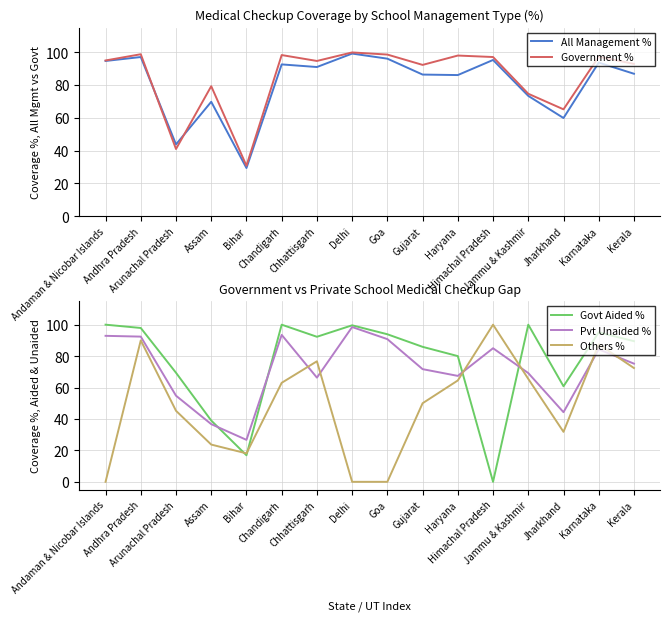

Is the value of Pvt Unaided % at Arunachal Pradesh greater than the value of All Management % at Himachal Pradesh?

No